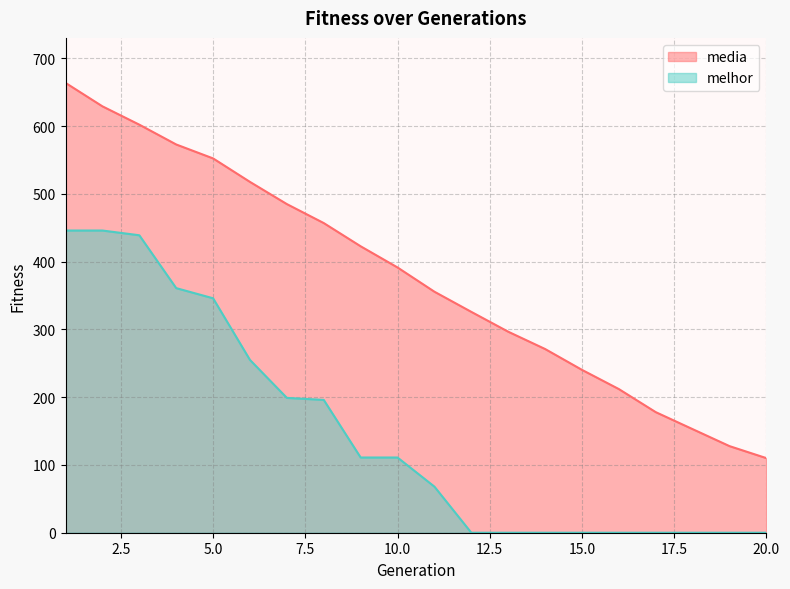

Read the media value at 12.

325.9